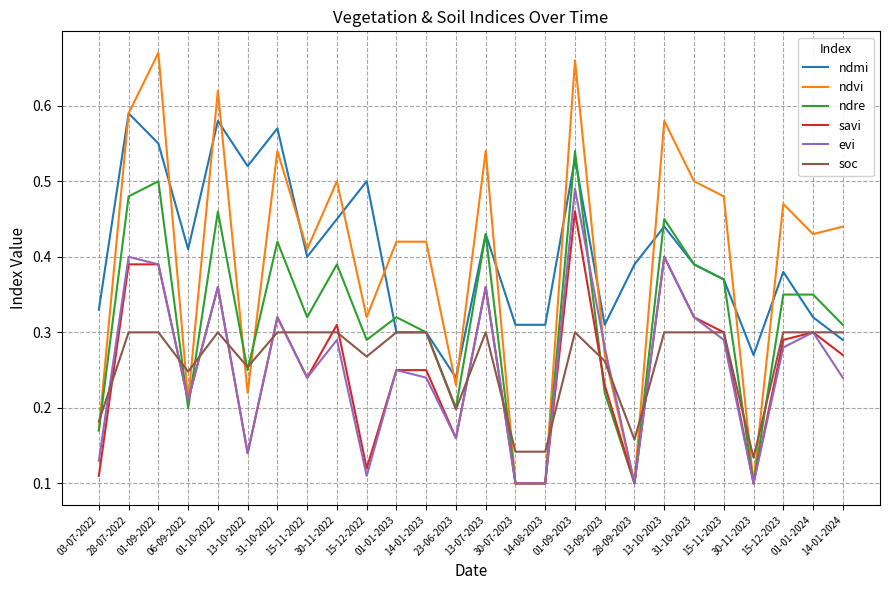

Which series has the widest spread of values?

ndvi